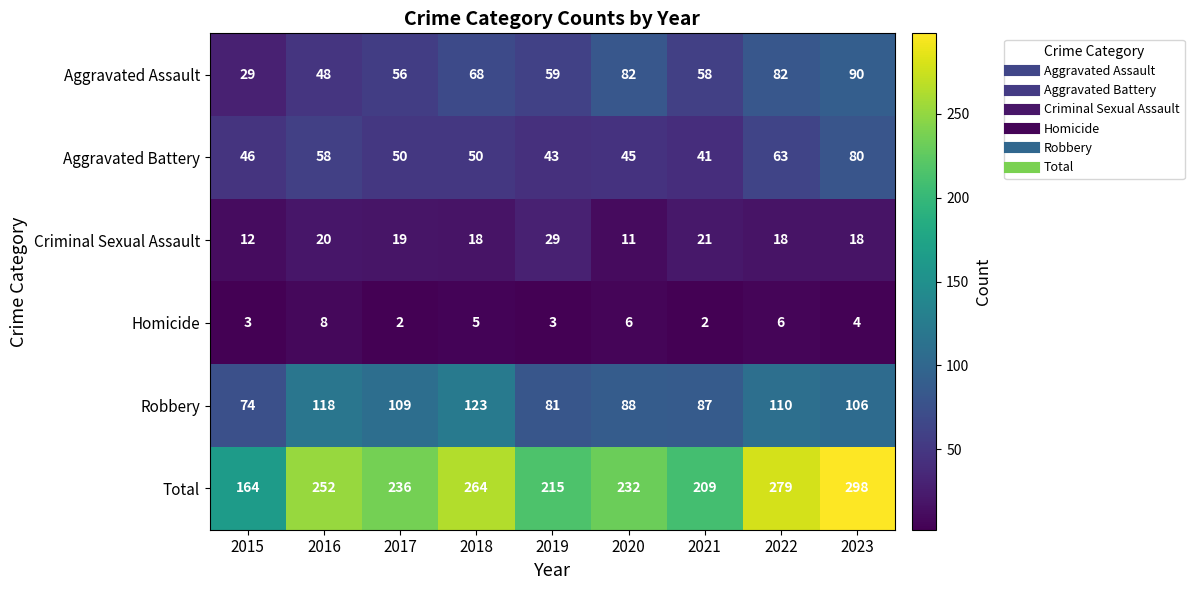

At 2021, list the series in order from smallest to largest.

Homicide, Criminal Sexual Assault, Aggravated Battery, Aggravated Assault, Robbery, Total